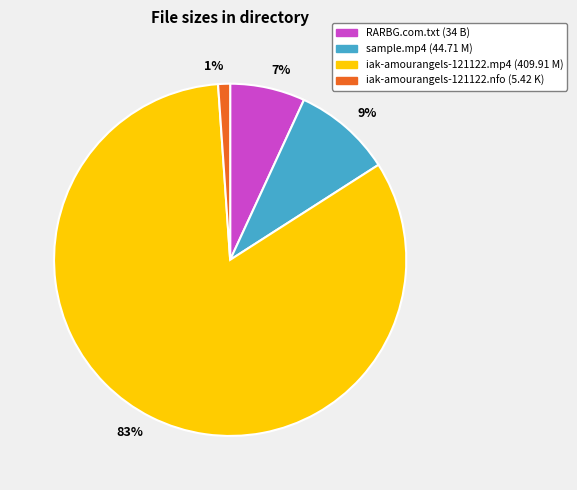

To the nearest percent, what is the average slice percentage?

25%